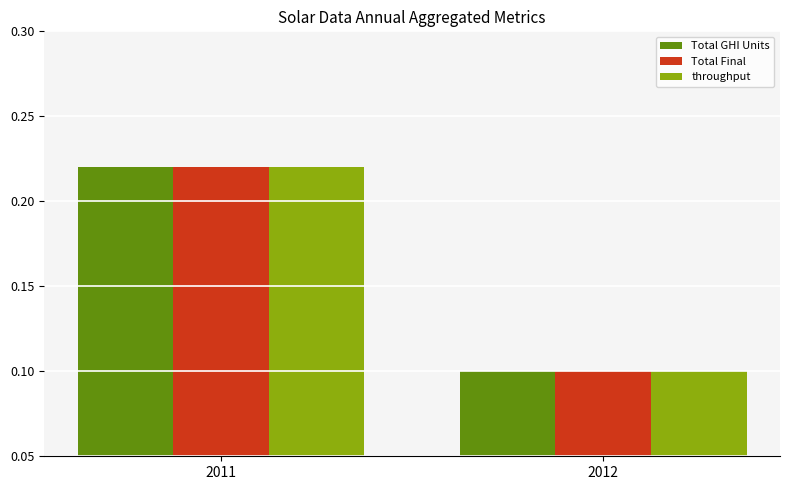

At which label is throughput closest to 0?

2012